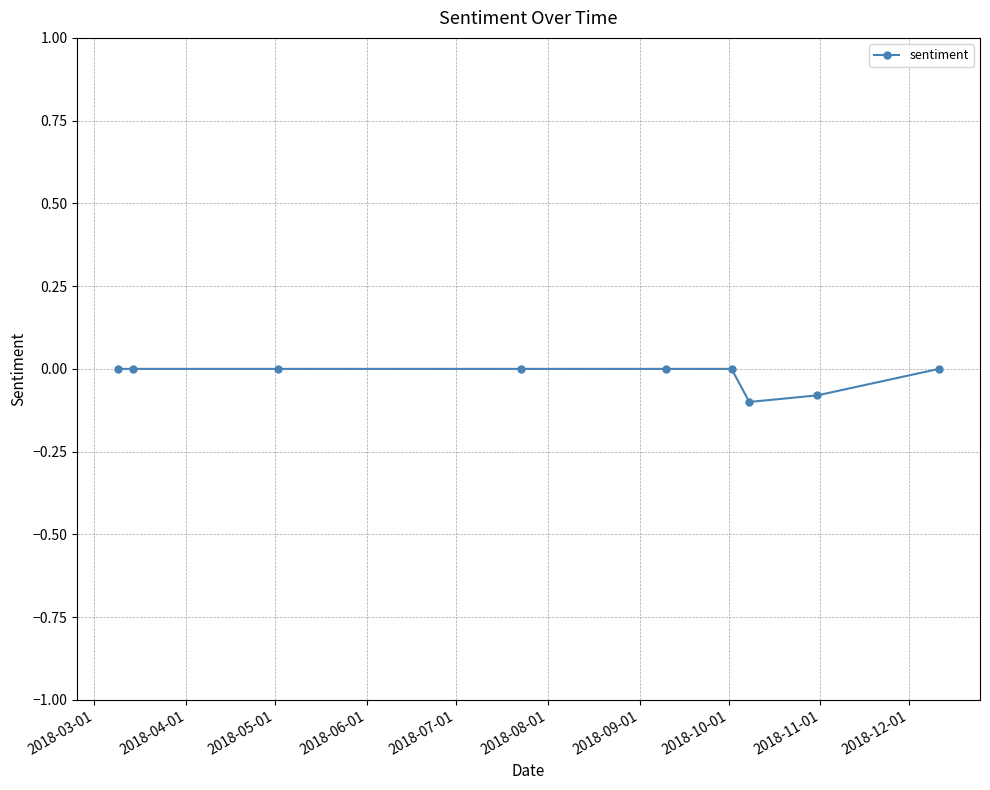

Reading left to right, list all the values displayed in this chart.

0.0	0.0	0.0	0.0	0.0	0.0	-0.1	-0.1	0.0